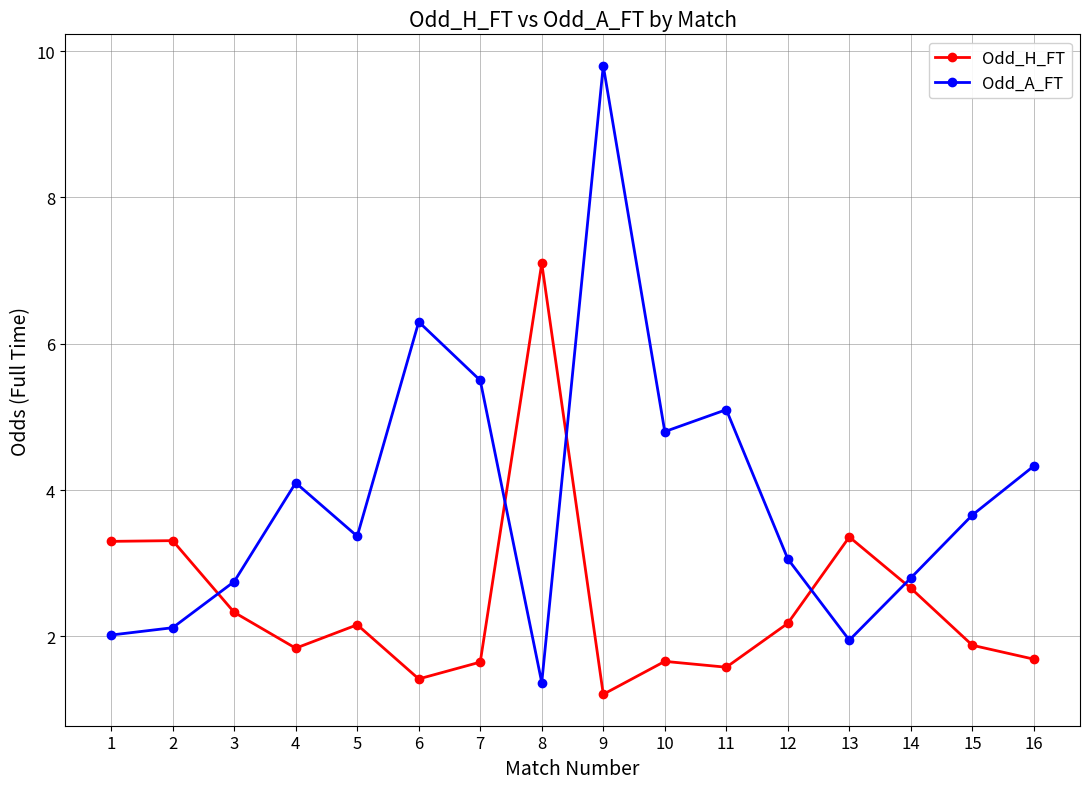

Between 5 and 10, which series saw the biggest shift?

Odd_A_FT